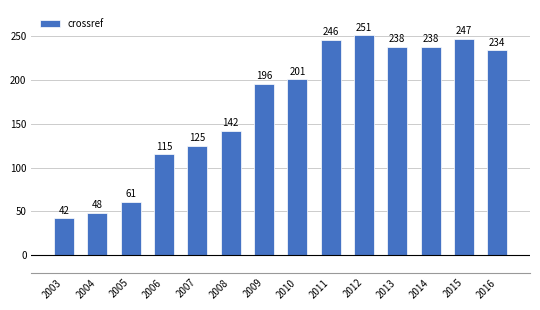

Count the number of data series in this chart.

1